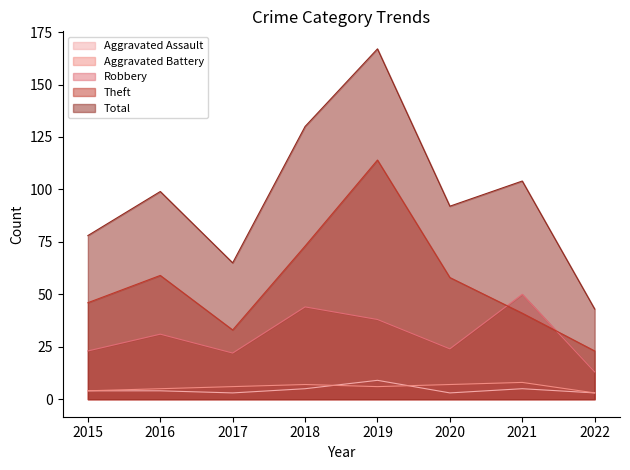

How many categories are shown in the chart?

8